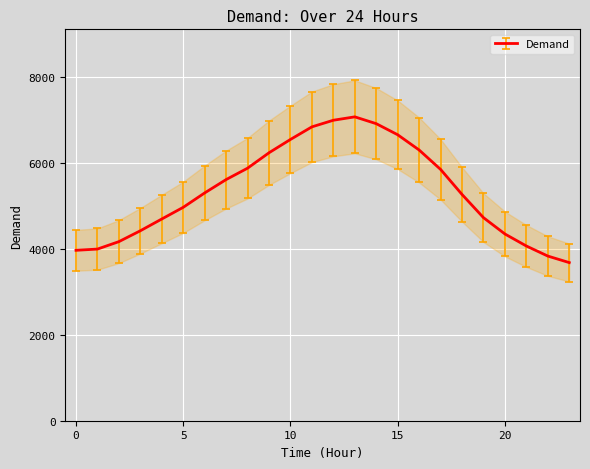

How many lines are shown in the chart?

1